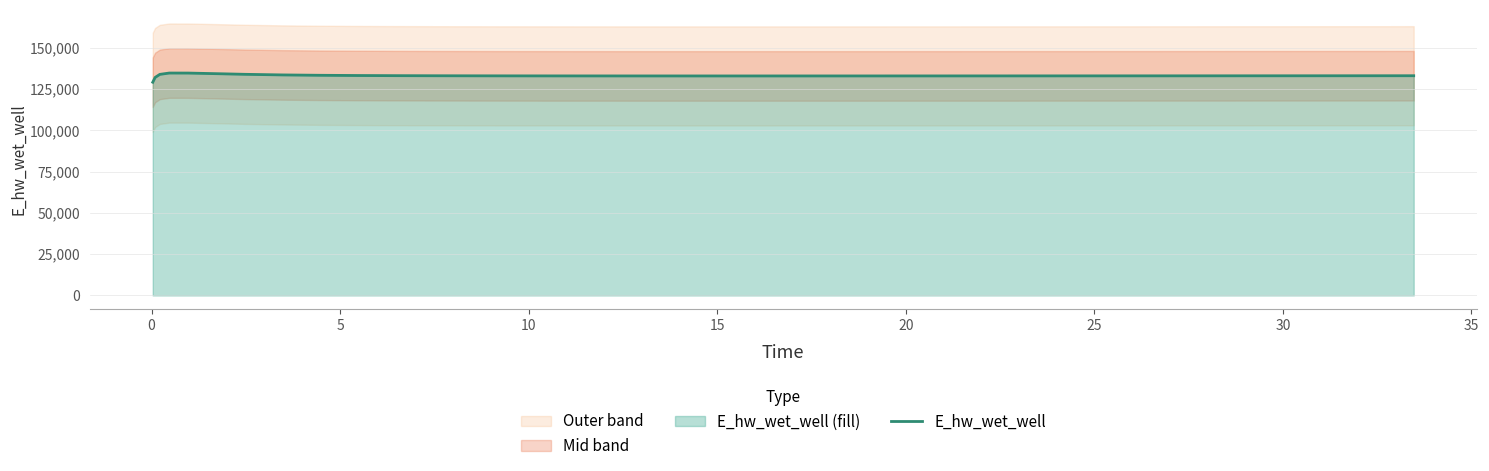

What is the highest value of the E_hw_wet_well series?

134628.0